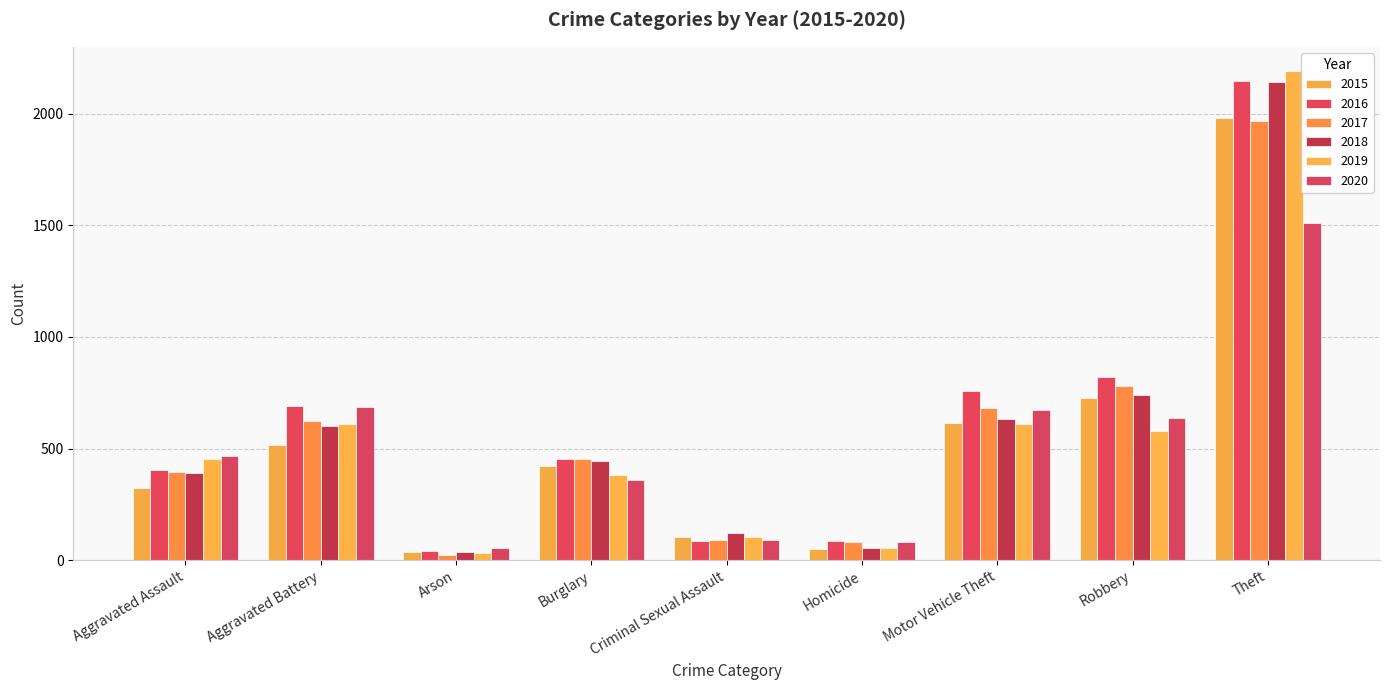

Which category has the lowest value in the 2019 series?

Arson